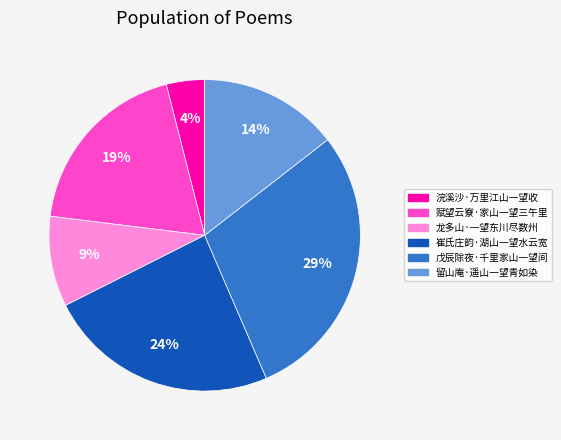

To the nearest percent, what portion does 浣溪沙·万里江山一望收 represent?

4%